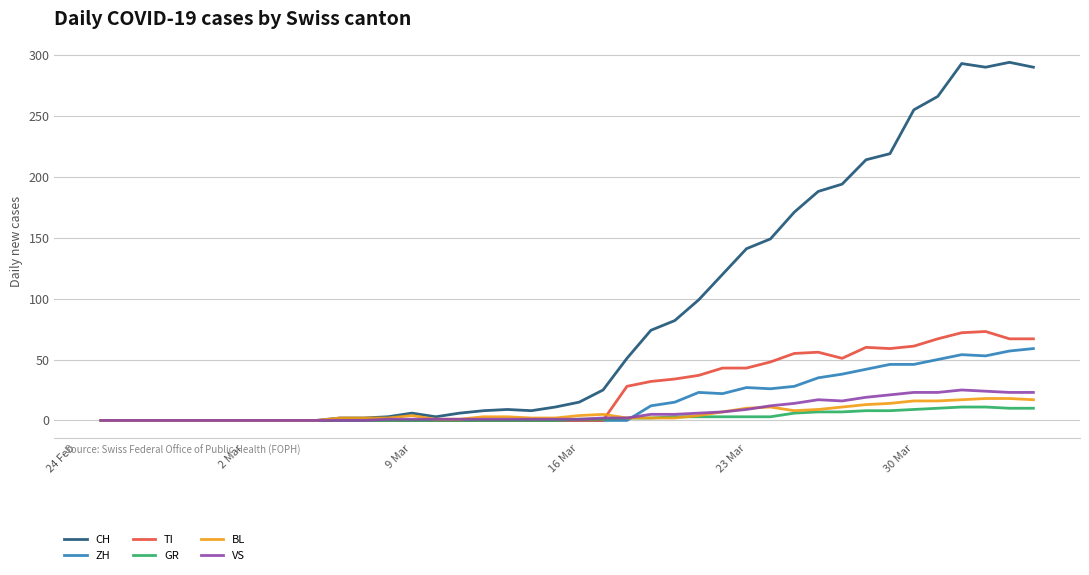

Which series has the largest total across all categories?

CH